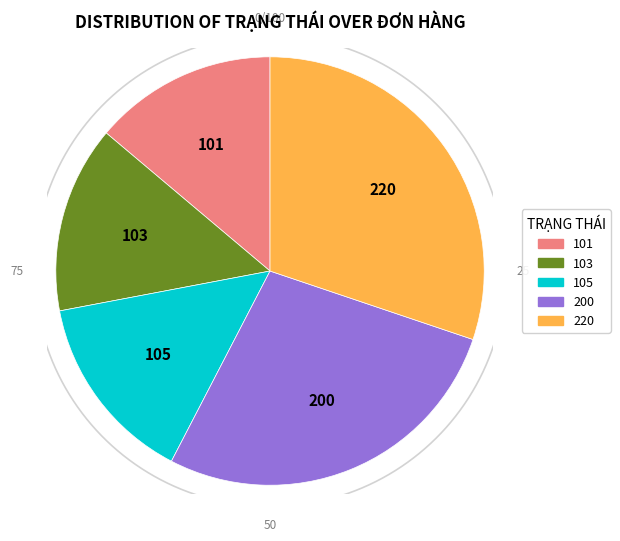

Is it true that 101 is 7% of the pie?

False